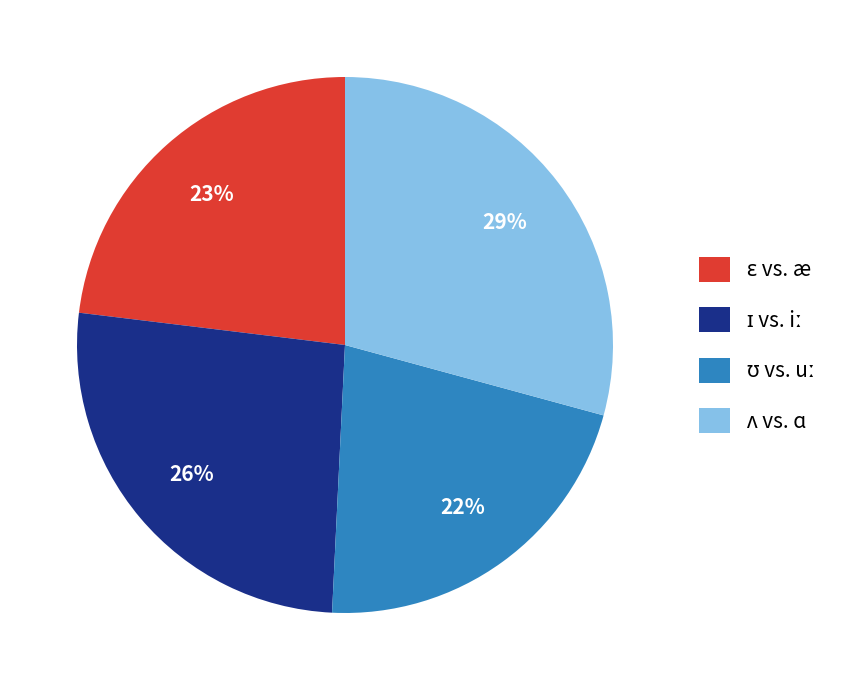

To the nearest percent, what is the average slice percentage?

25%